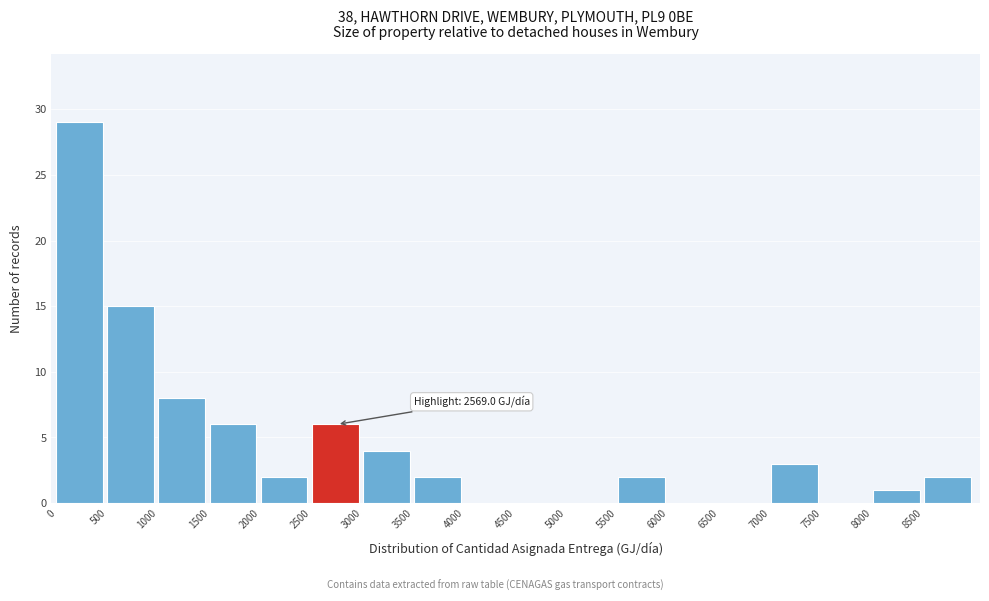

Which range on the x-axis has the tallest bar?

0 to 500